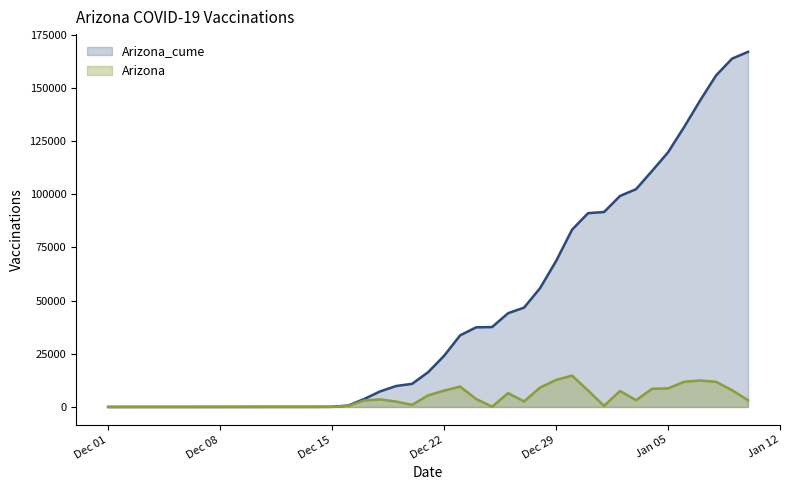

What value does the Arizona_cume series have at 2020-12-05, to the nearest 50?

50